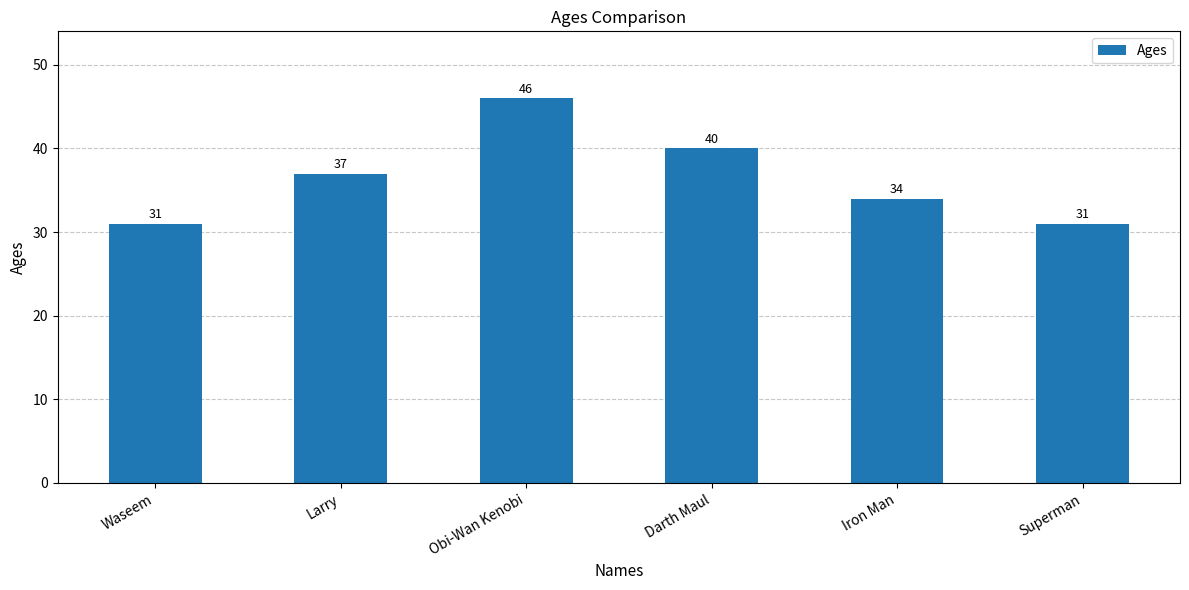

Approximately how many times larger is the value at Larry compared to Darth Maul?

0.9